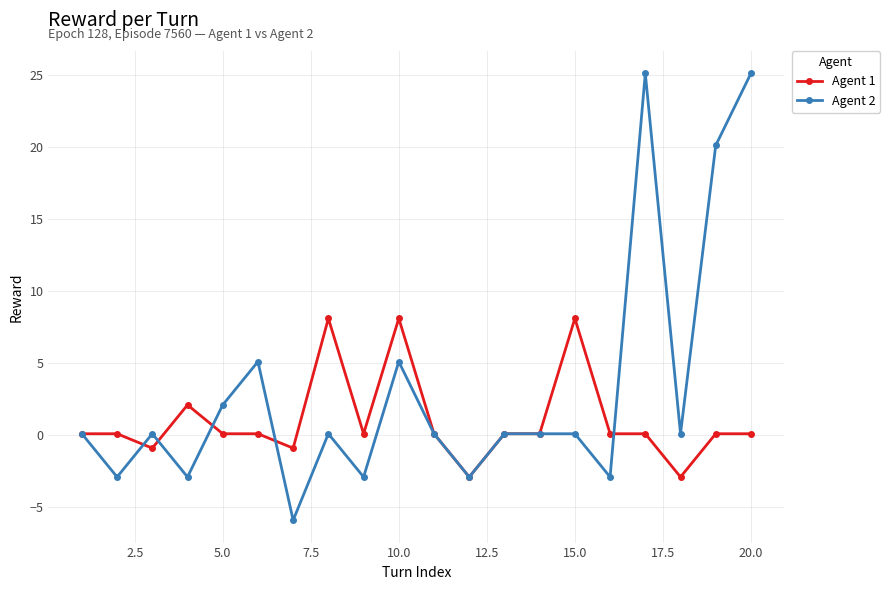

Count the number of data series in this chart.

2